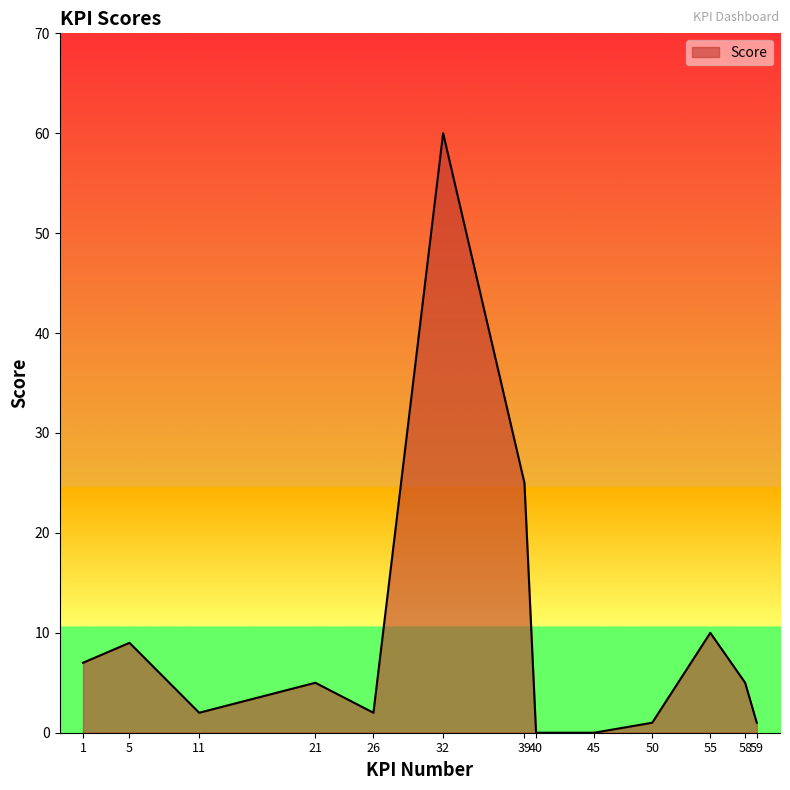

What is the maximum value shown in the chart?

60